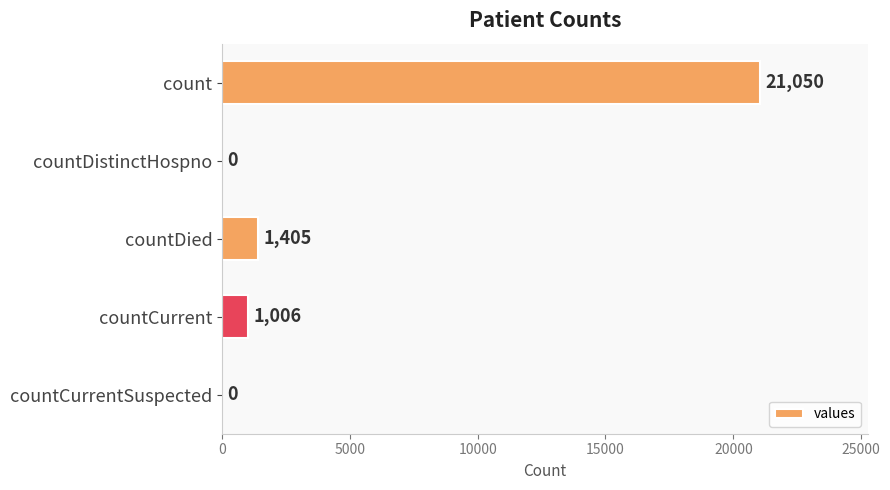

Approximately how many times larger is the value at countDied compared to countCurrent?

1.4